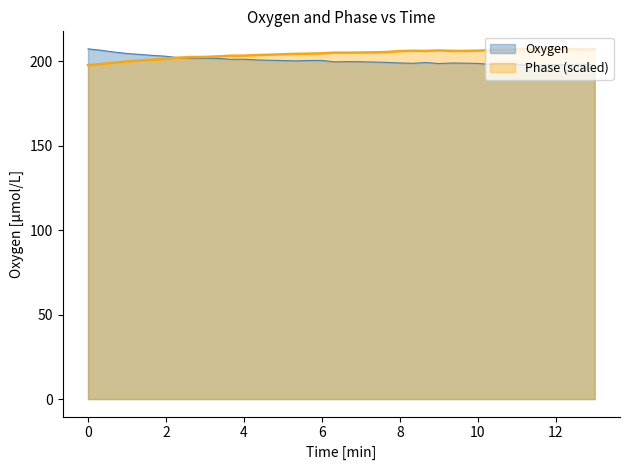

List the series in order of their overall mean, highest first.

Phase (scaled), Oxygen